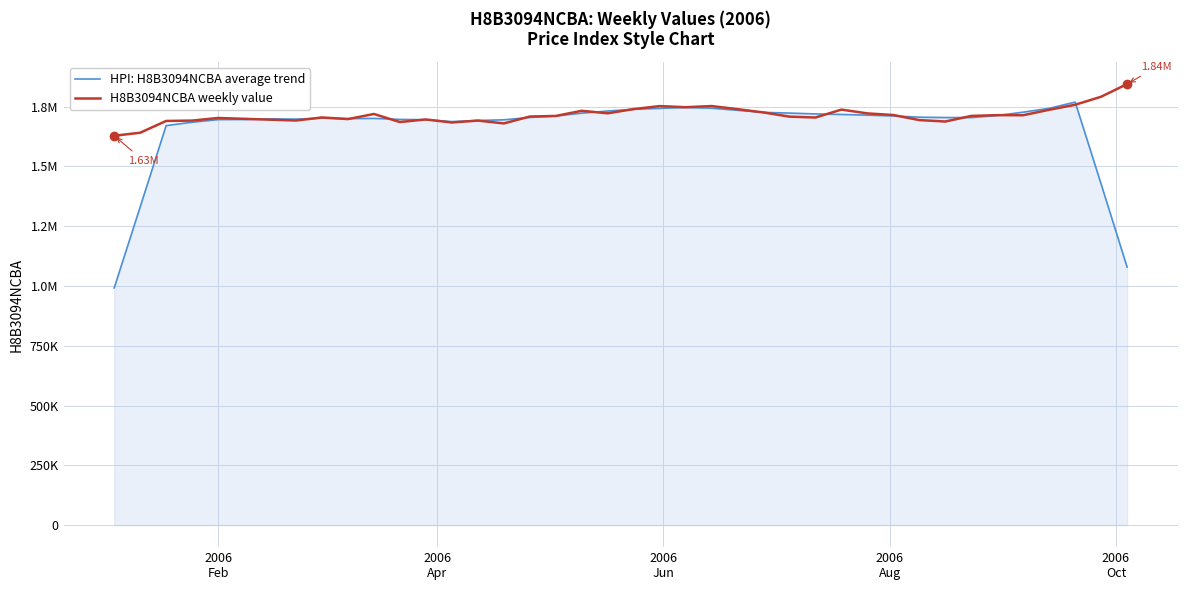

What are all the series names shown in the legend?

HPI: H8B3094NCBA average trend, H8B3094NCBA weekly value